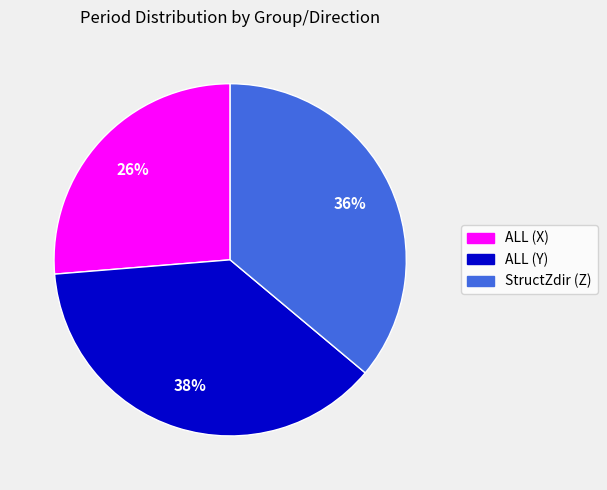

Which category has the smallest portion of the pie?

ALL (X)